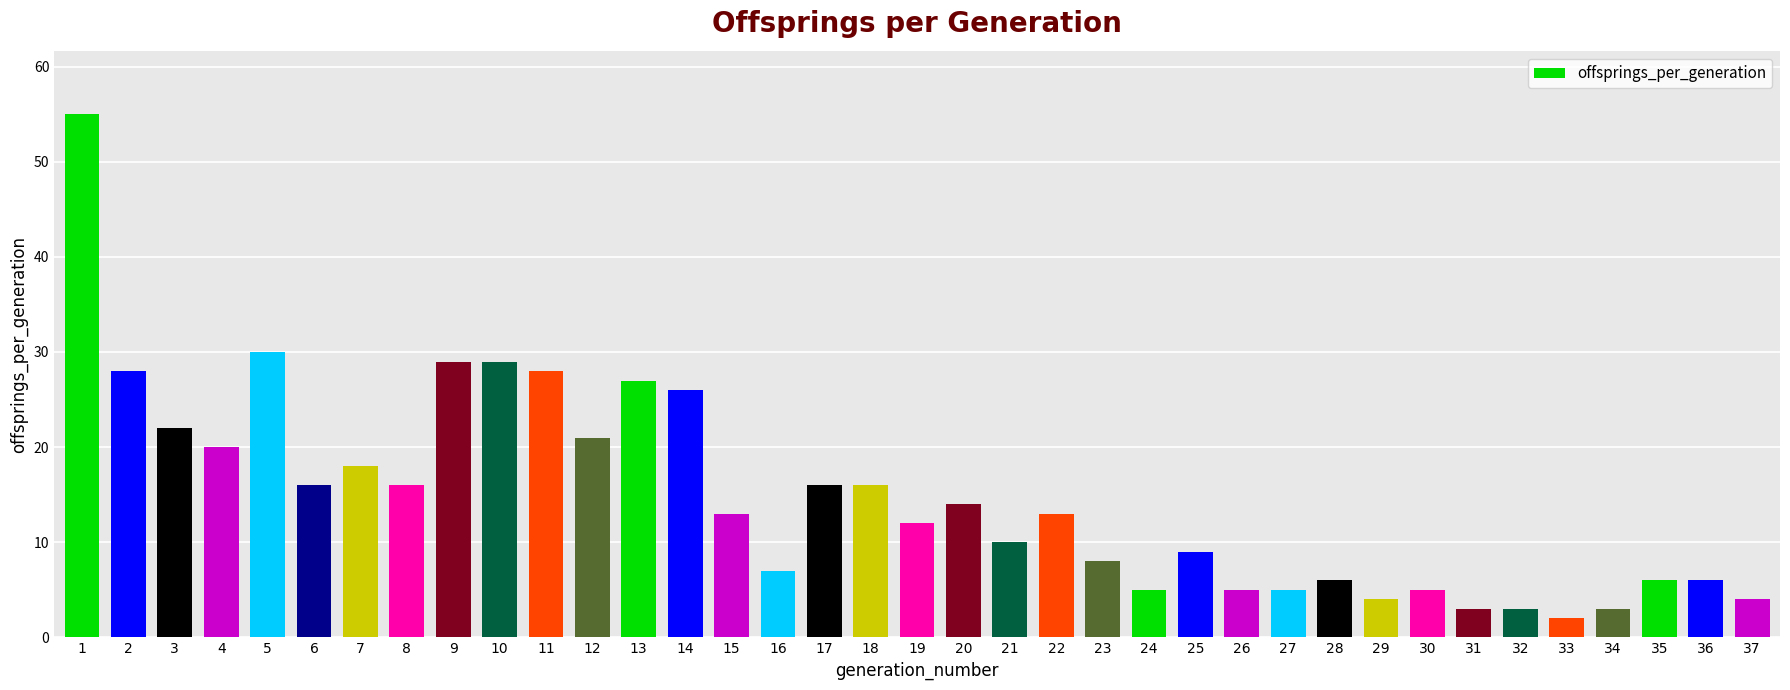

What is the sum of the values at 1 and 10?

84